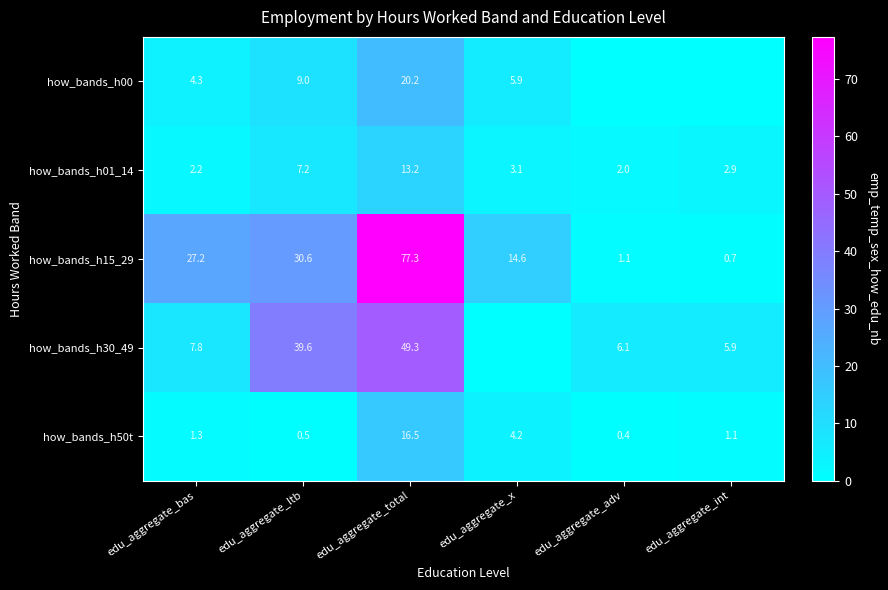

The how_bands_h01_14 series shows 2.9 at edu_aggregate_int. True or false?

True